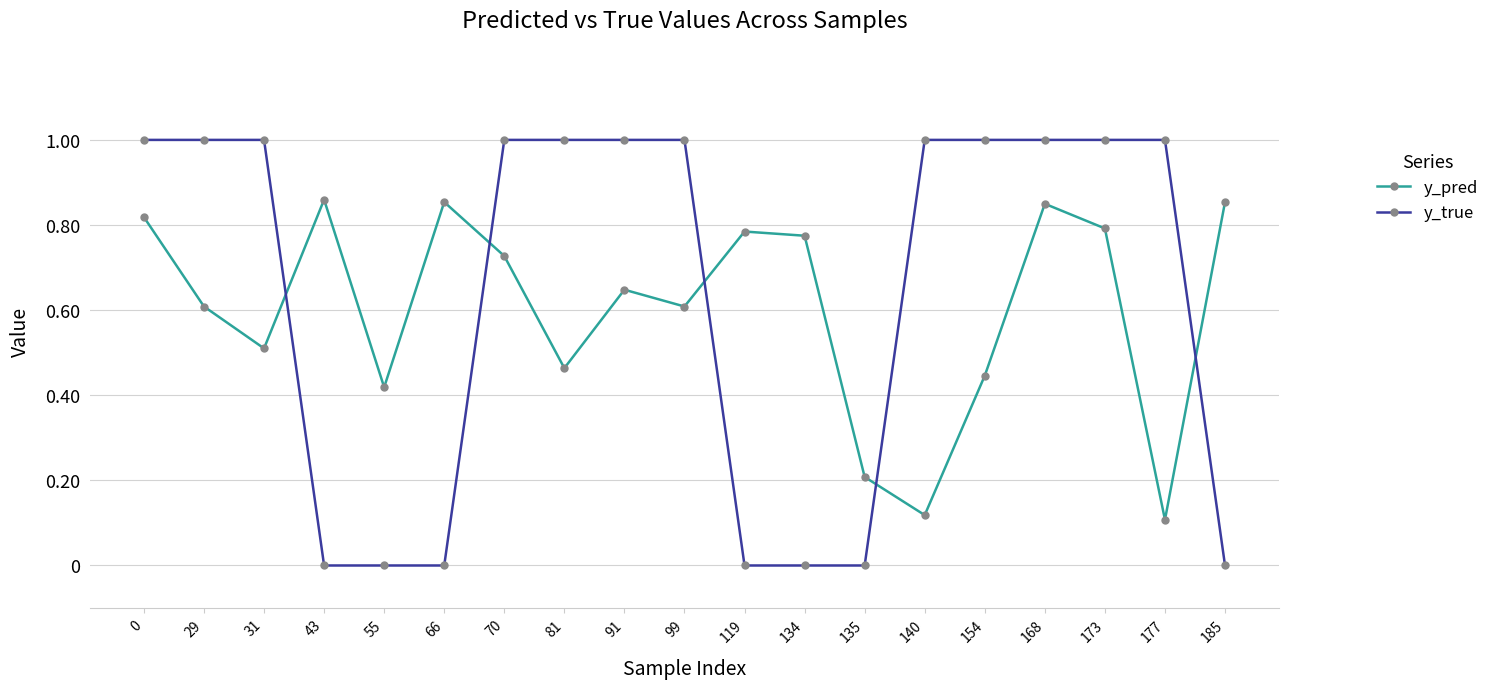

What is the sum of the y_true values at 43 and 91?

1.0